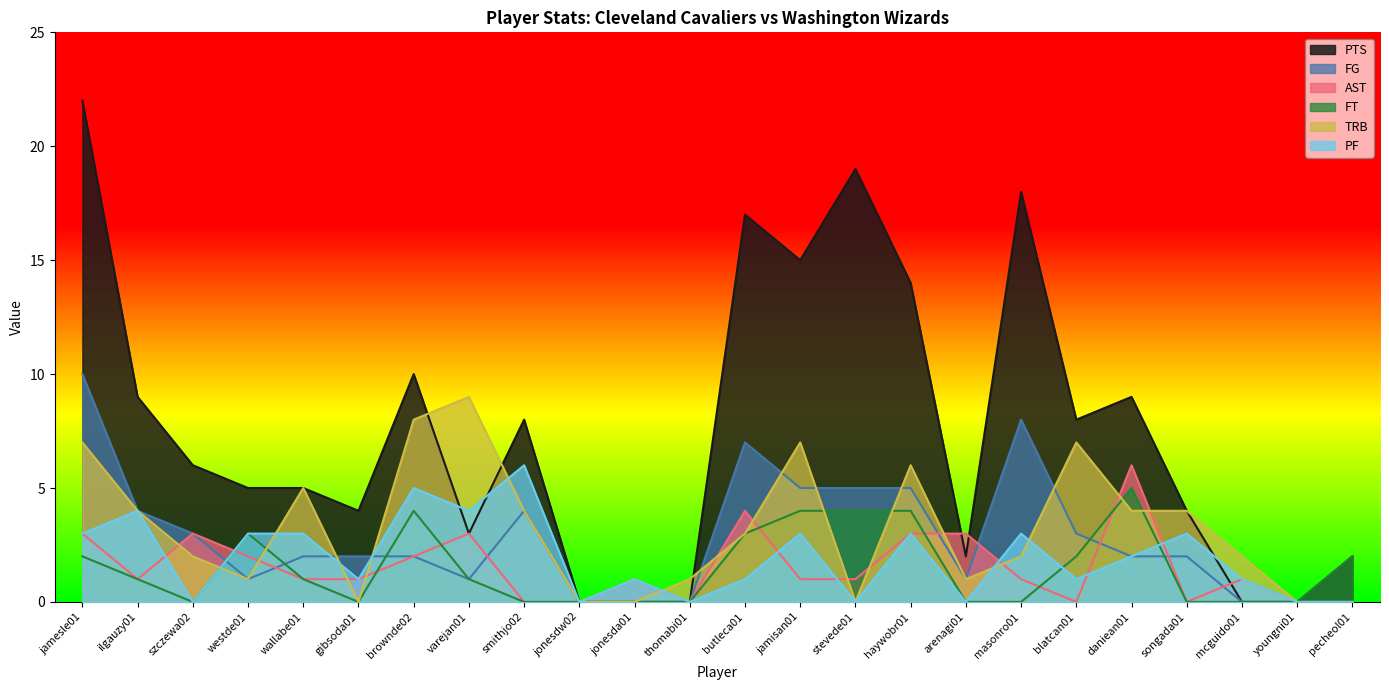

How many interior local valleys does the PF series have?

8